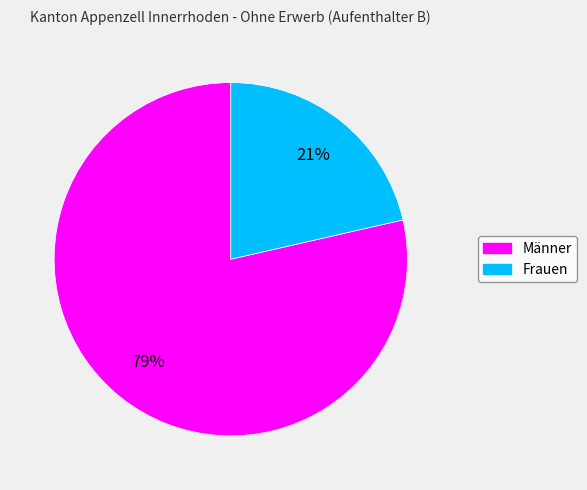

What percentage is the Männer slice, to the nearest percent?

79%